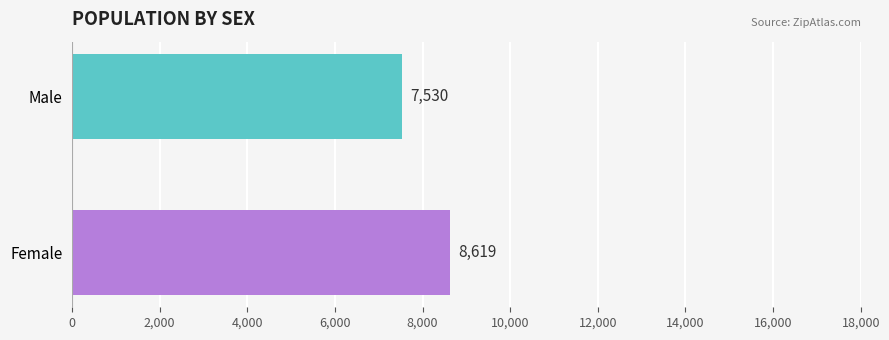

What is the change in value from Female to Male?

-1089